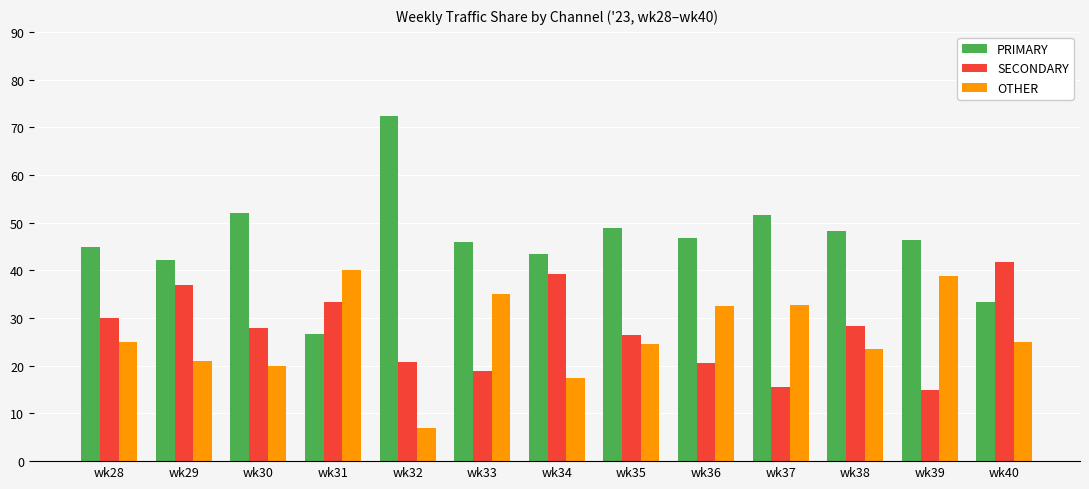

True or false: SECONDARY has a value of 41.1 at wk30.

False